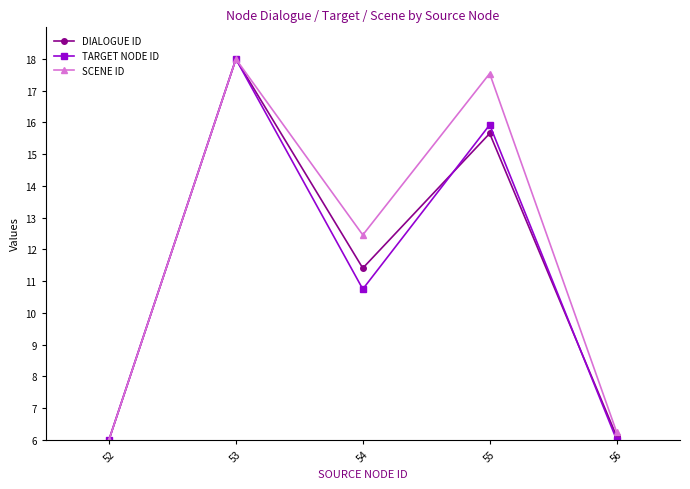

Is the value of TARGET NODE ID at 53 greater than the value of SCENE ID at 54?

Yes